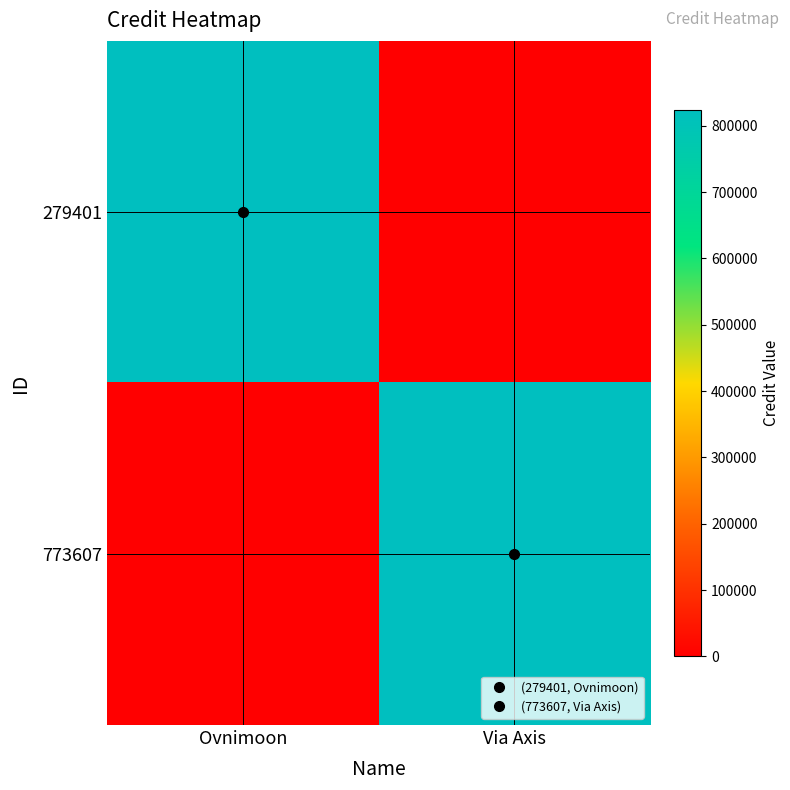

List the series in order of their peak value, highest first.

279401, 773607